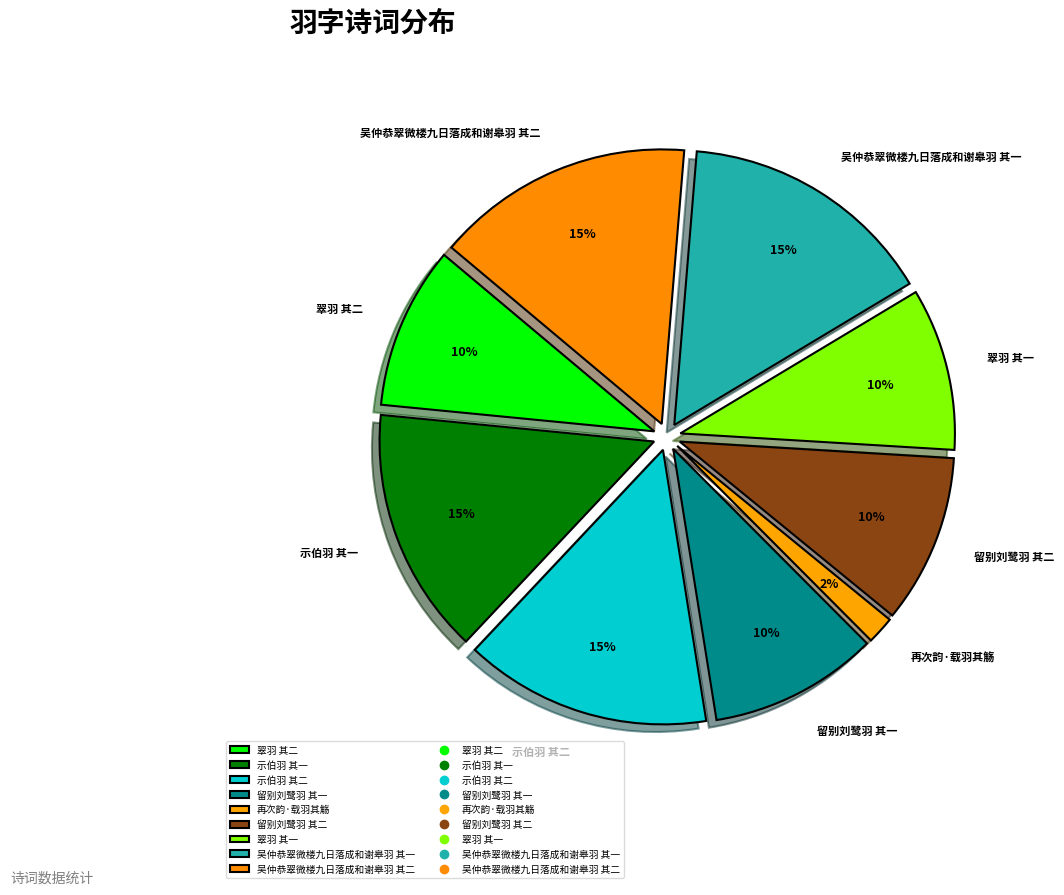

To the nearest percent, what portion does 留别刘鹭羽 其二 represent?

10%